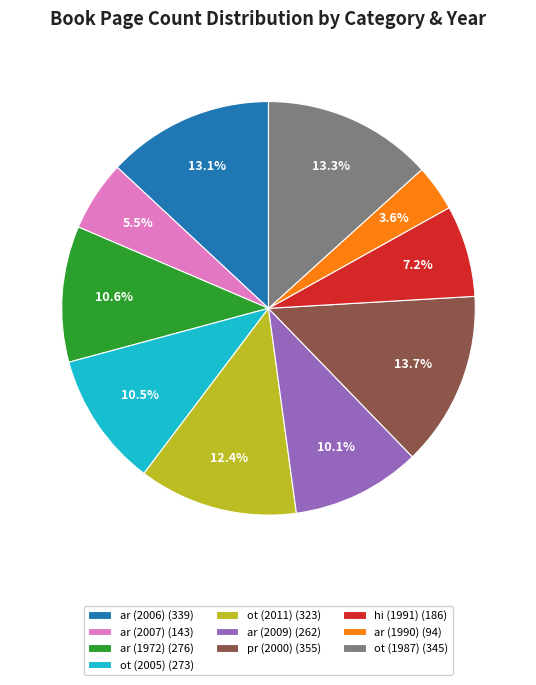

What percentage is the ot (2011) slice, to the nearest percent?

12%